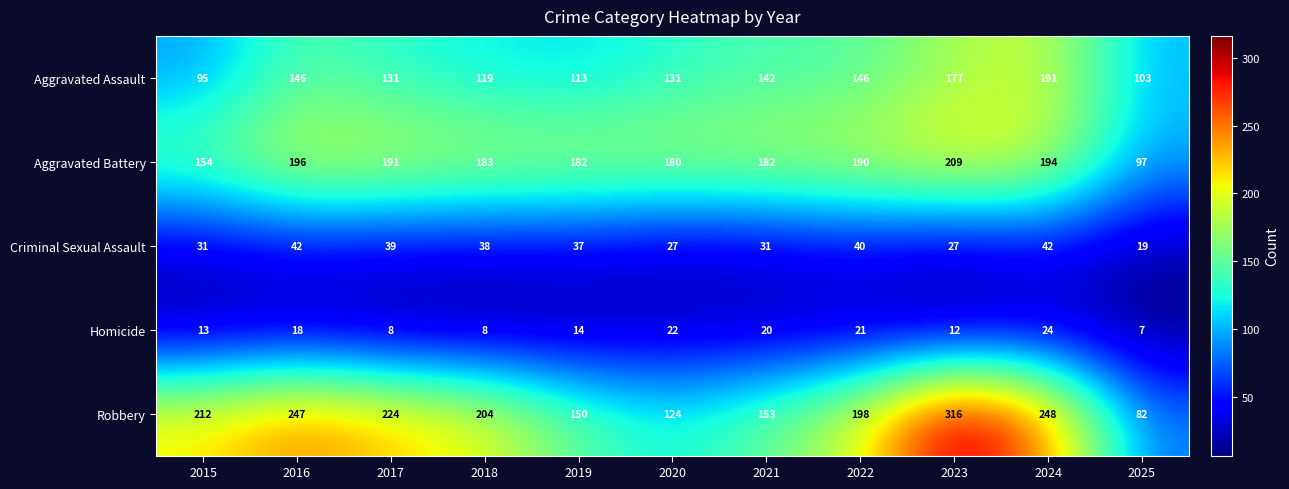

What is the difference between the second highest and minimum values in the Criminal Sexual Assault series?

23